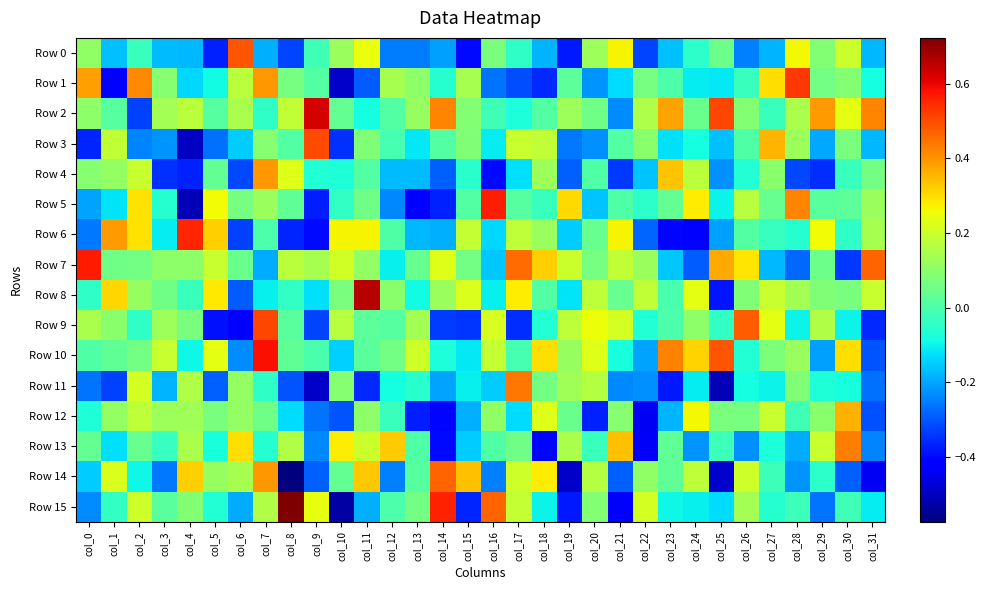

Rank the series by their maximum value, from lowest to highest.

Row 12, Row 4, Row 13, Row 11, Row 14, Row 0, Row 3, Row 9, Row 1, Row 6, Row 5, Row 7, Row 10, Row 2, Row 8, Row 15